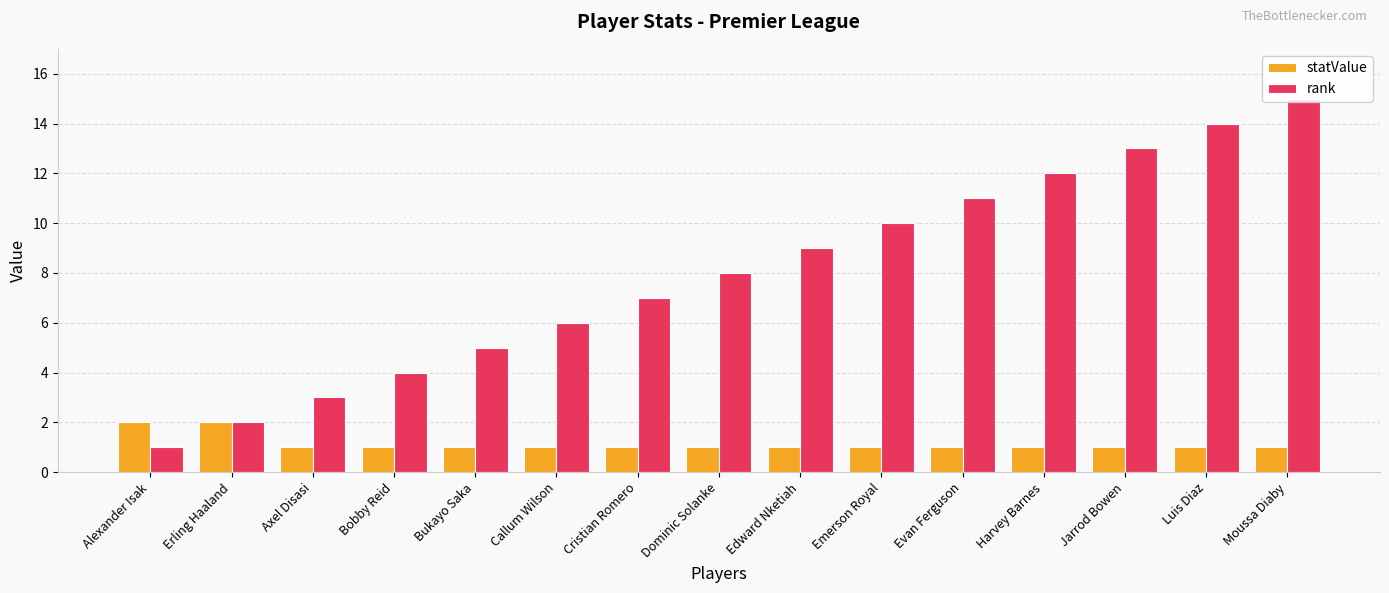

Between Bobby Reid and Axel Disasi, which is larger?

Bobby Reid